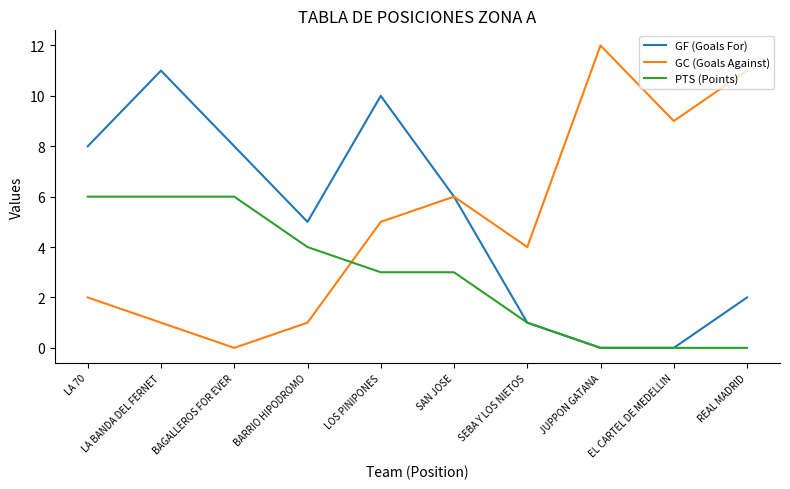

True or false: PTS (Points) and GC (Goals Against) cross at least once.

True